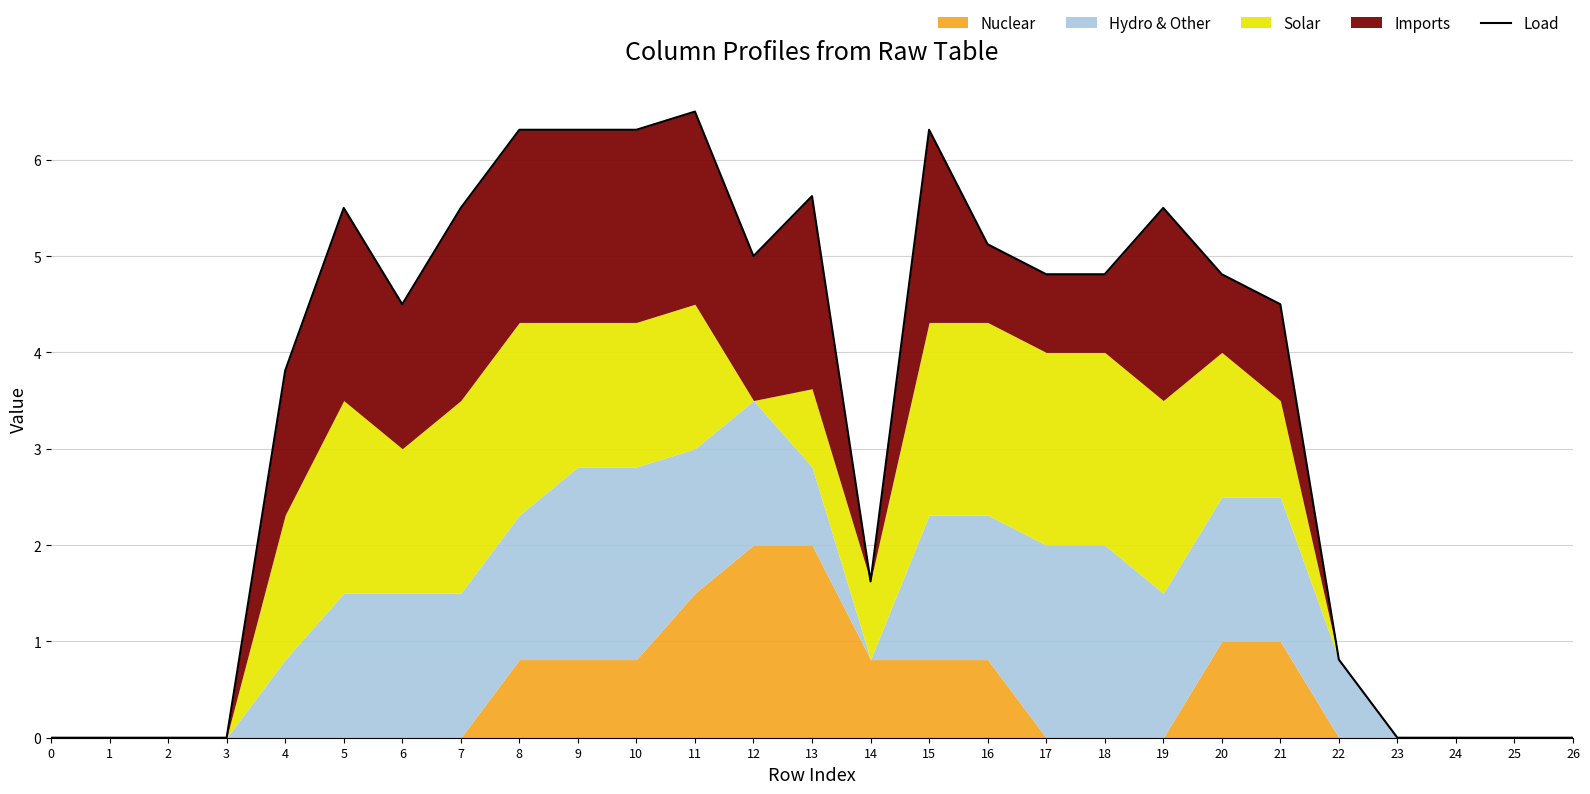

Does the chart display data point markers on the line(s)?

No